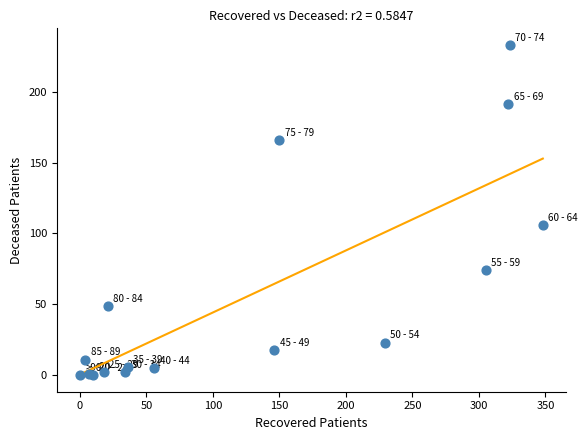

What Y value in the scatter plot is closest to 116?

106